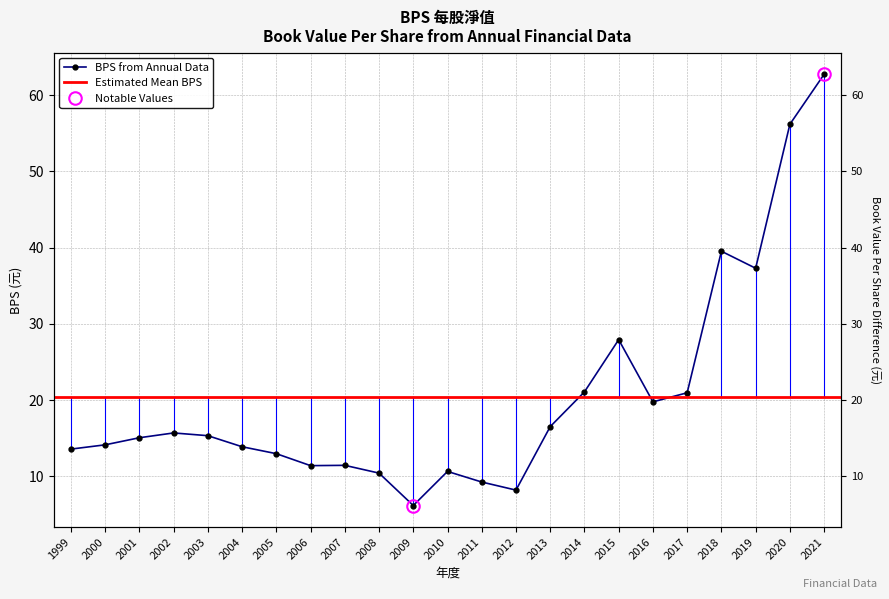

What is the sum of the values at 2001 and 2004?

28.9